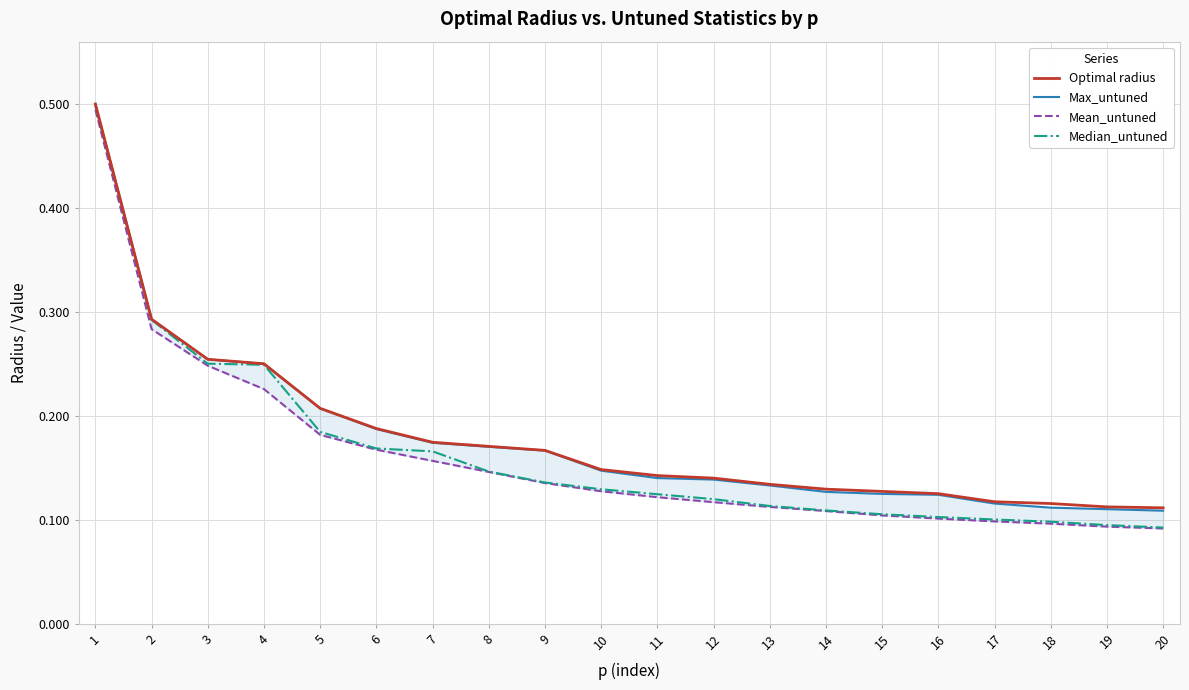

How many categories are shown in the chart?

20